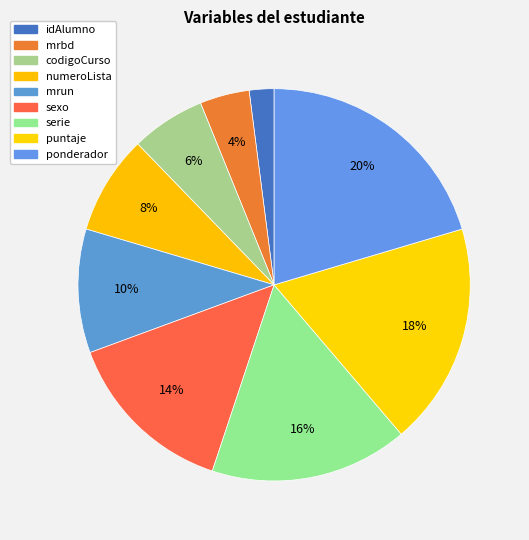

To the nearest percent, what is the difference between the largest and smallest slice percentages?

18%